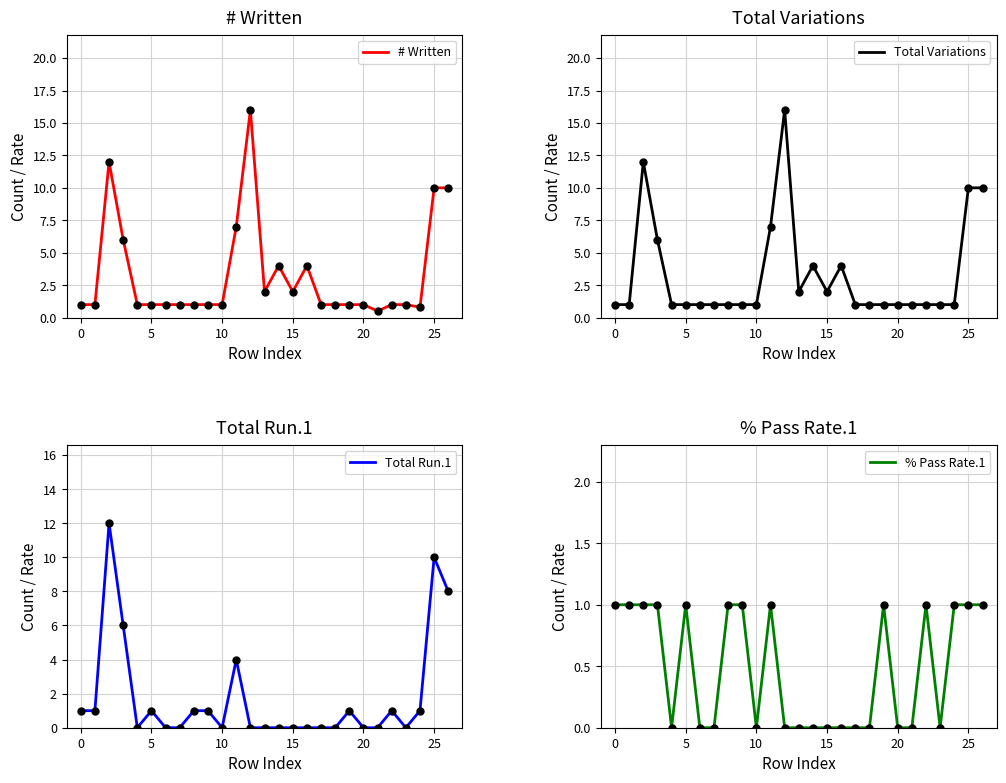

Which series contains the highest Y value?

# Written